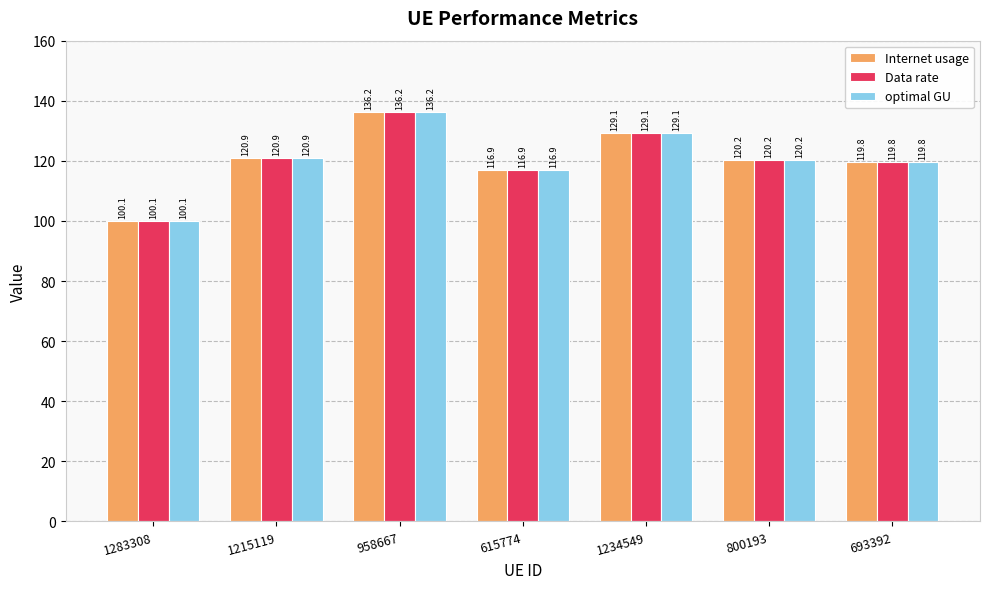

What is the total value across all series at 1283308?

300.2